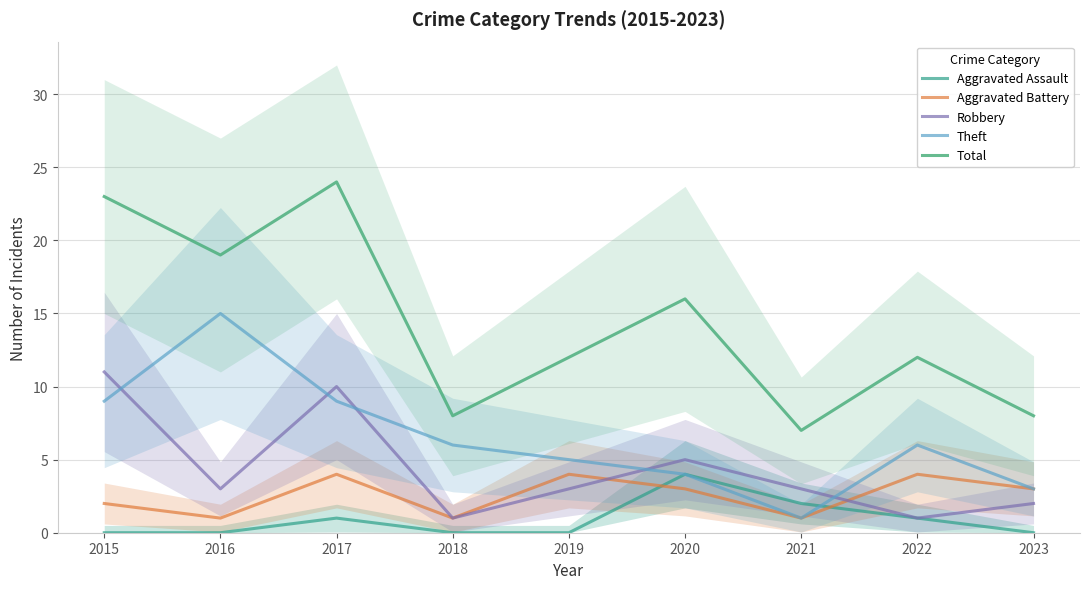

True or false: Total and Robbery intersect in this chart.

False